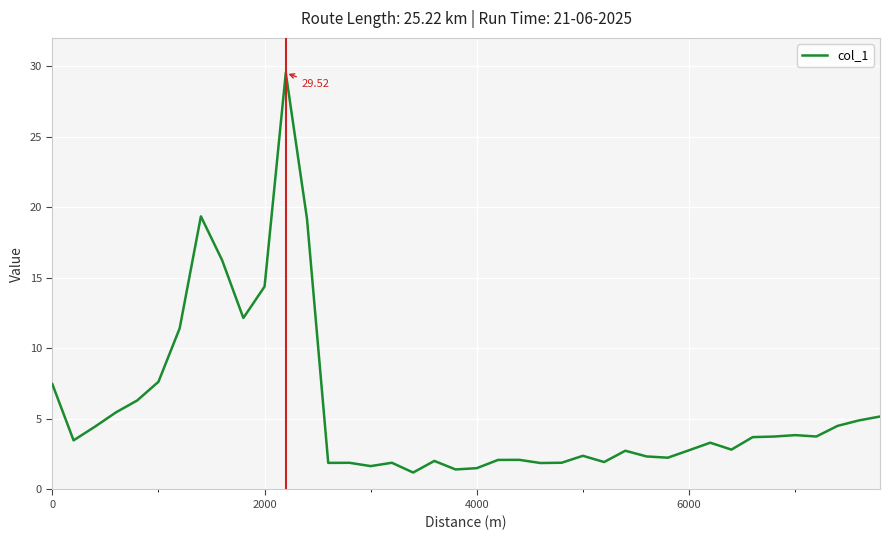

How many distinct data groups are displayed?

1